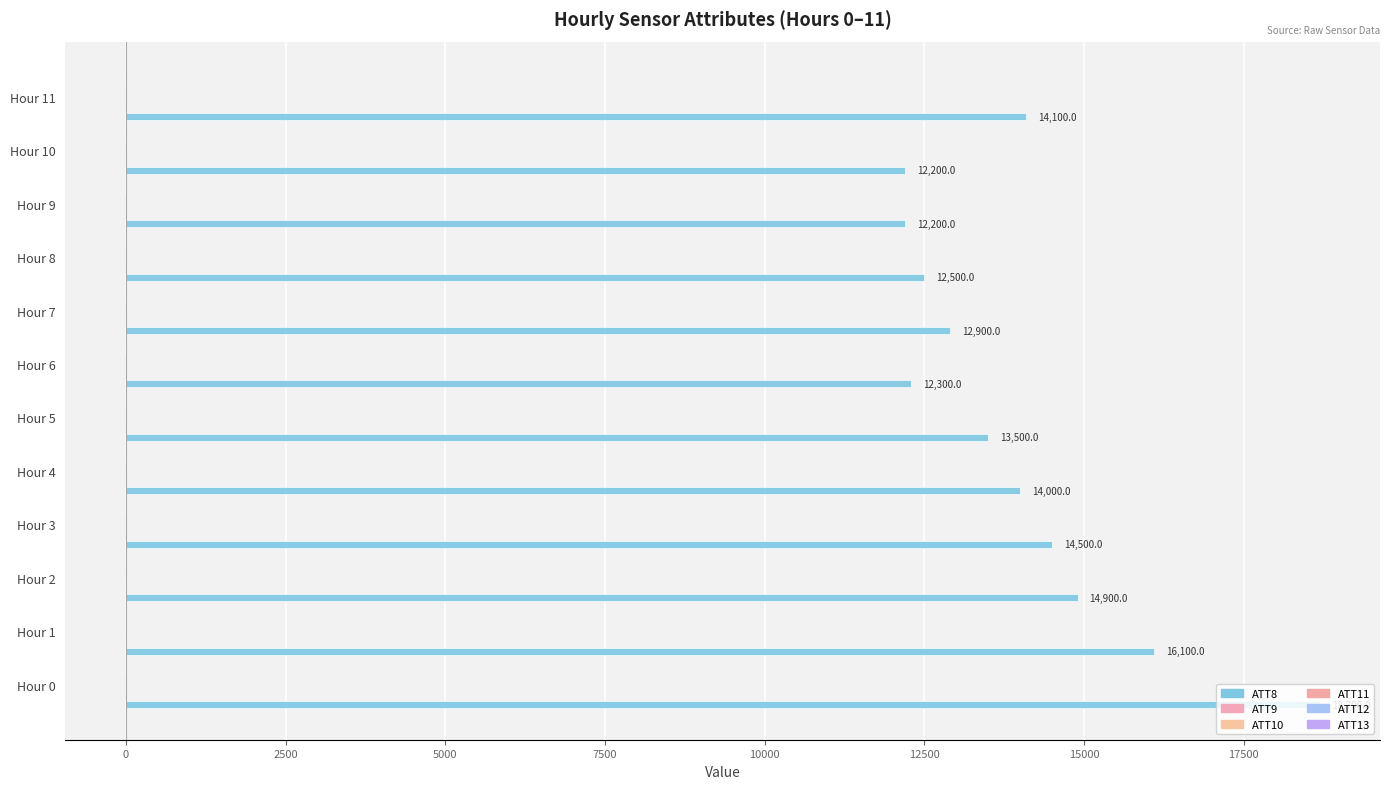

How many distinct data groups are displayed?

6